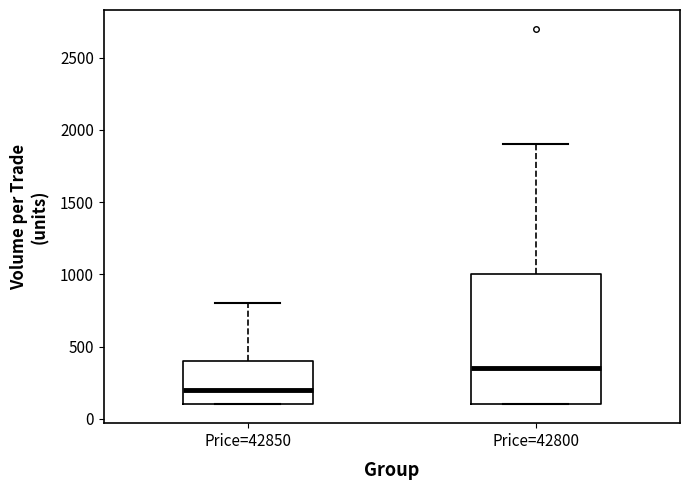

Reading left to right, read every box against the y-axis: the position of its median line, the range the box covers, and the ends of its whiskers. The values are not printed on the chart, so give them approximately, as read against the axis.

Price=42850: median 200, box 100 to 400, whiskers 100 to 800
Price=42800: median 350, box 100 to 1000, whiskers 100 to 1900